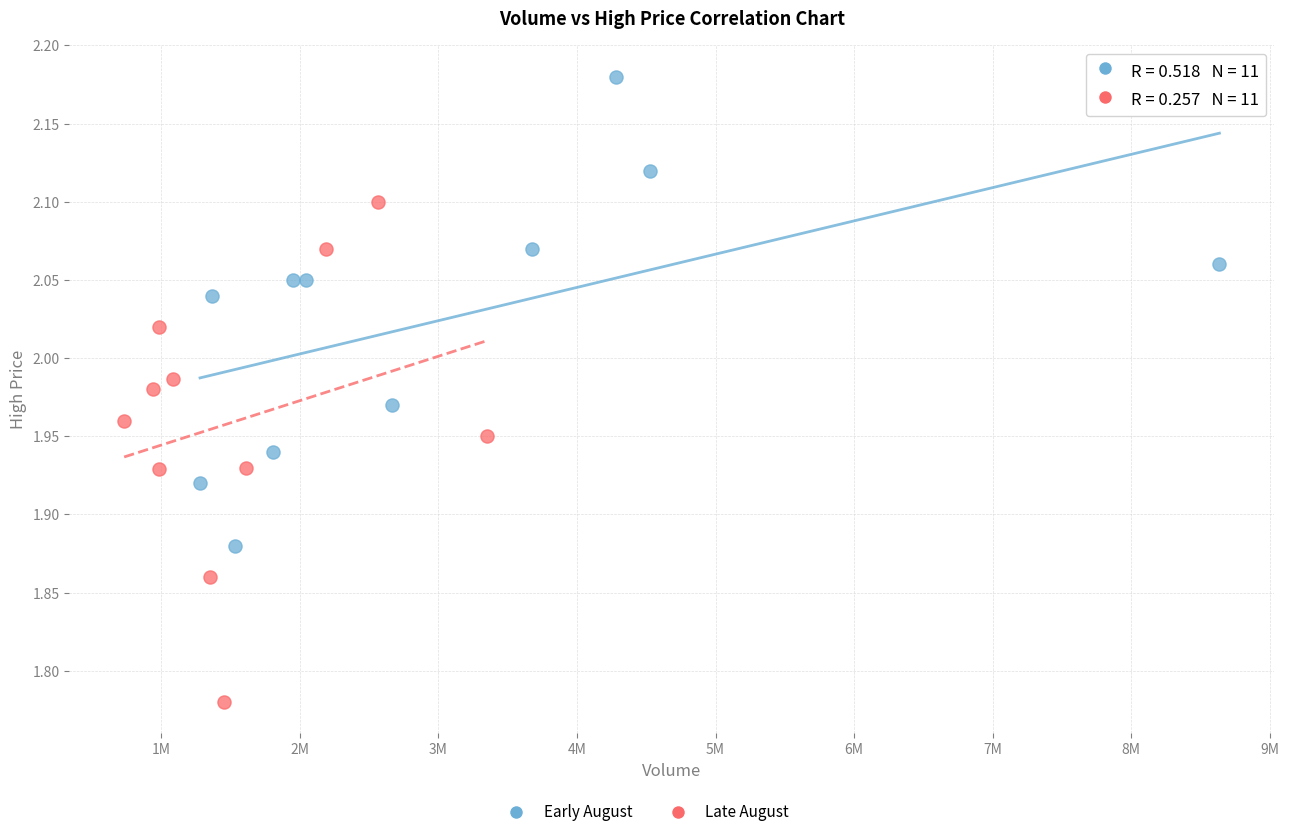

Which series has the largest Y range (max minus min)?

Late August